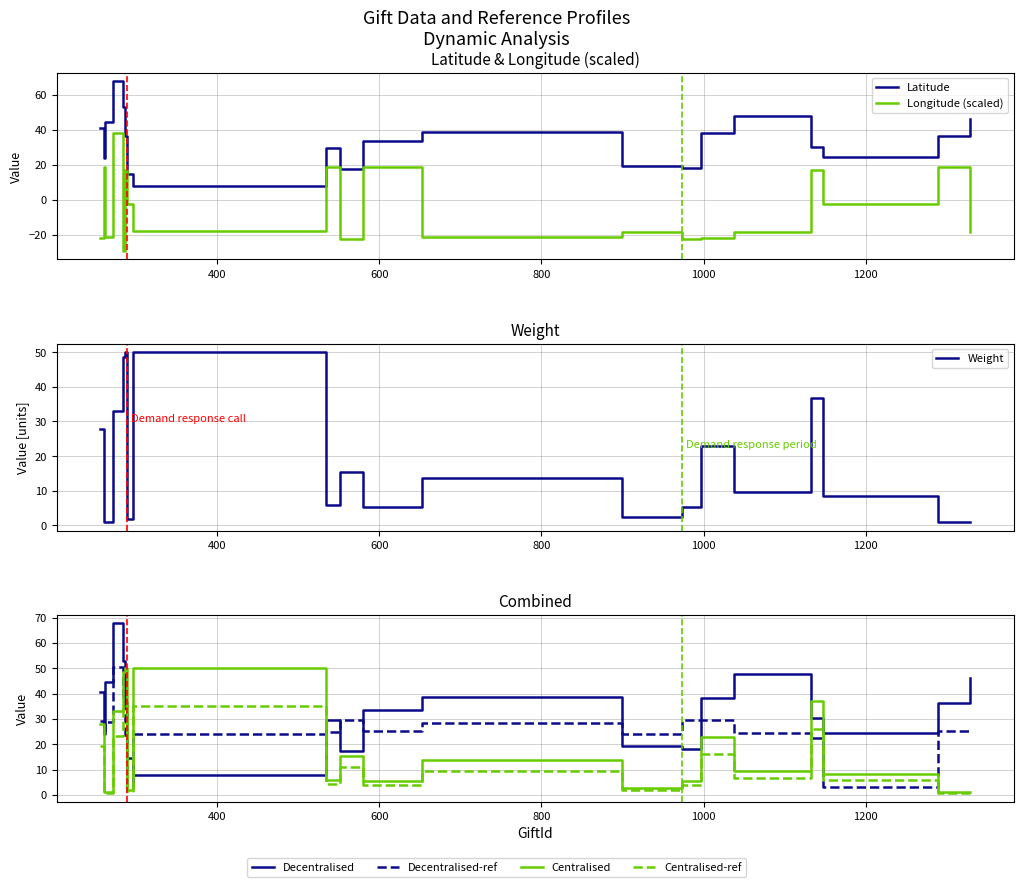

How many interior local valleys does the Weight series have?

5